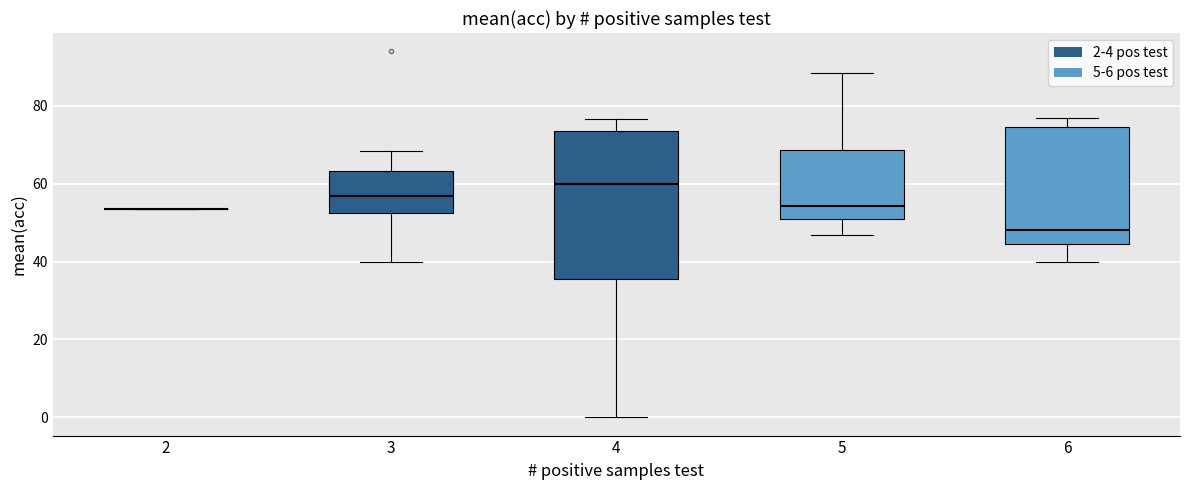

Where does the median line of the box at x = 6 sit on the y-axis? The values are not printed on the chart, so give them approximately, as read against the axis.

48